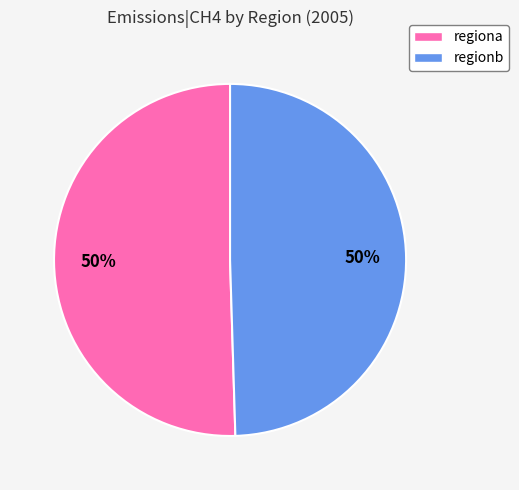

Approximately how many times larger is the value at regionb compared to regiona?

1.0